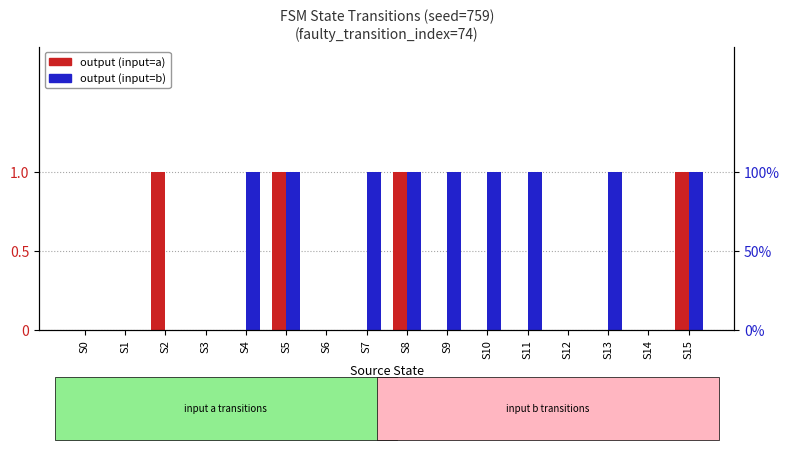

At which label is output (input=b) closest to 0?

S0